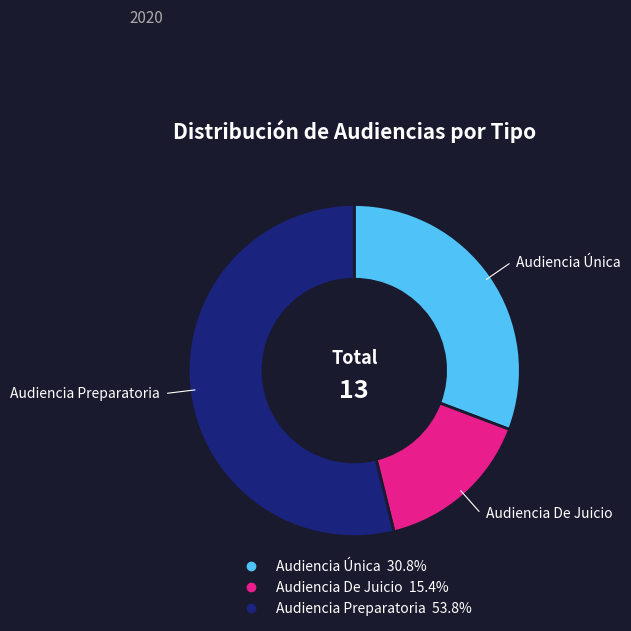

What percentage is the Audiencia Única slice, to the nearest percent?

31%